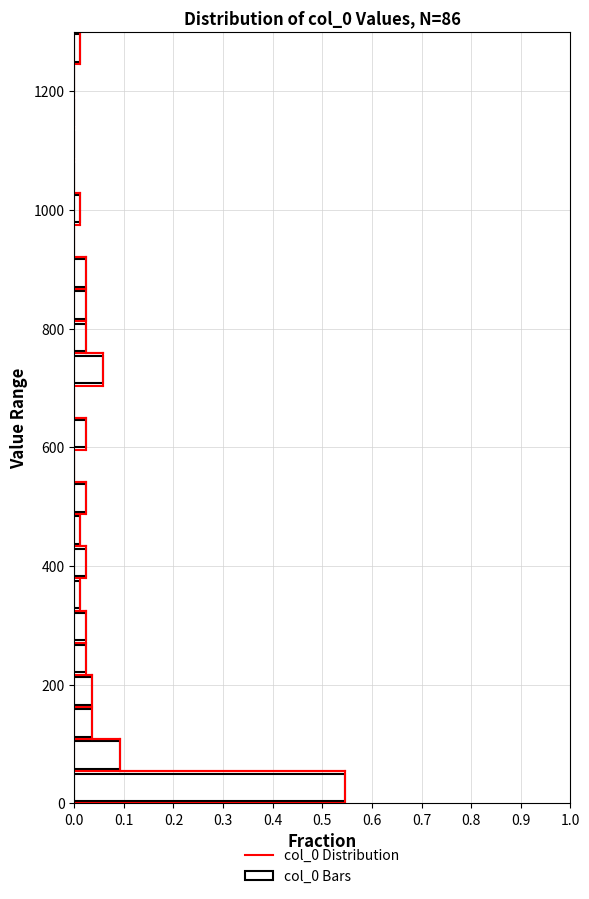

Around what value on the y-axis is the longest bar? Give the approximate position of its centre, as read against the axis.

20